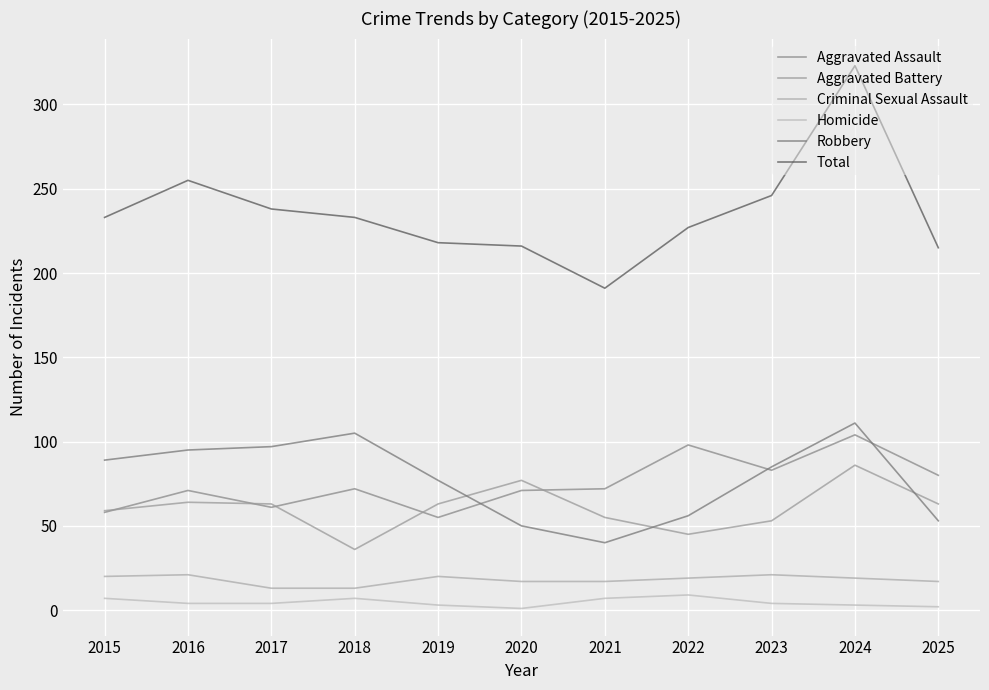

What is the minimum value for Aggravated Battery?

36